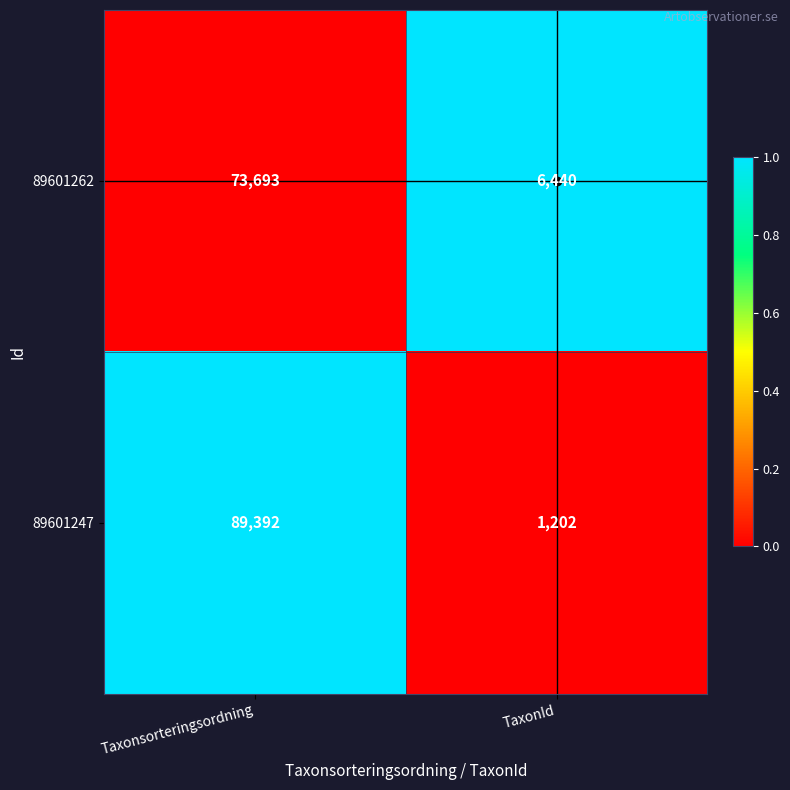

Which series has the widest spread of values?

89601247